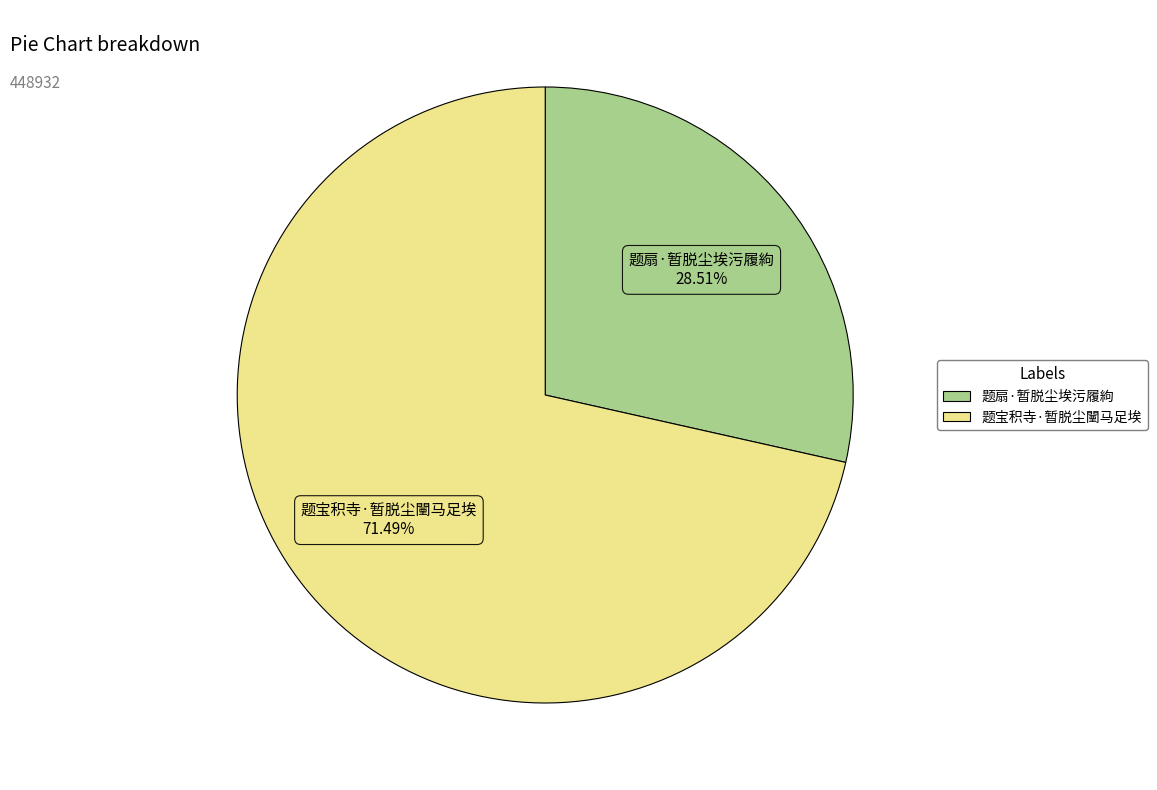

Is there any slice that represents more than half of the pie?

Yes